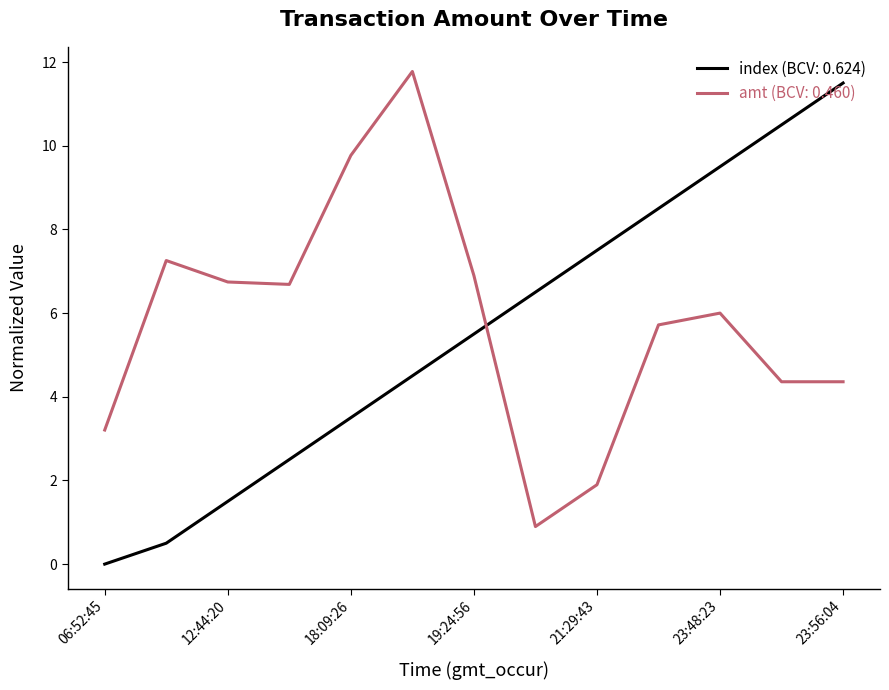

What is the highest value of the amt (BCV: 0.460) series?

11.8